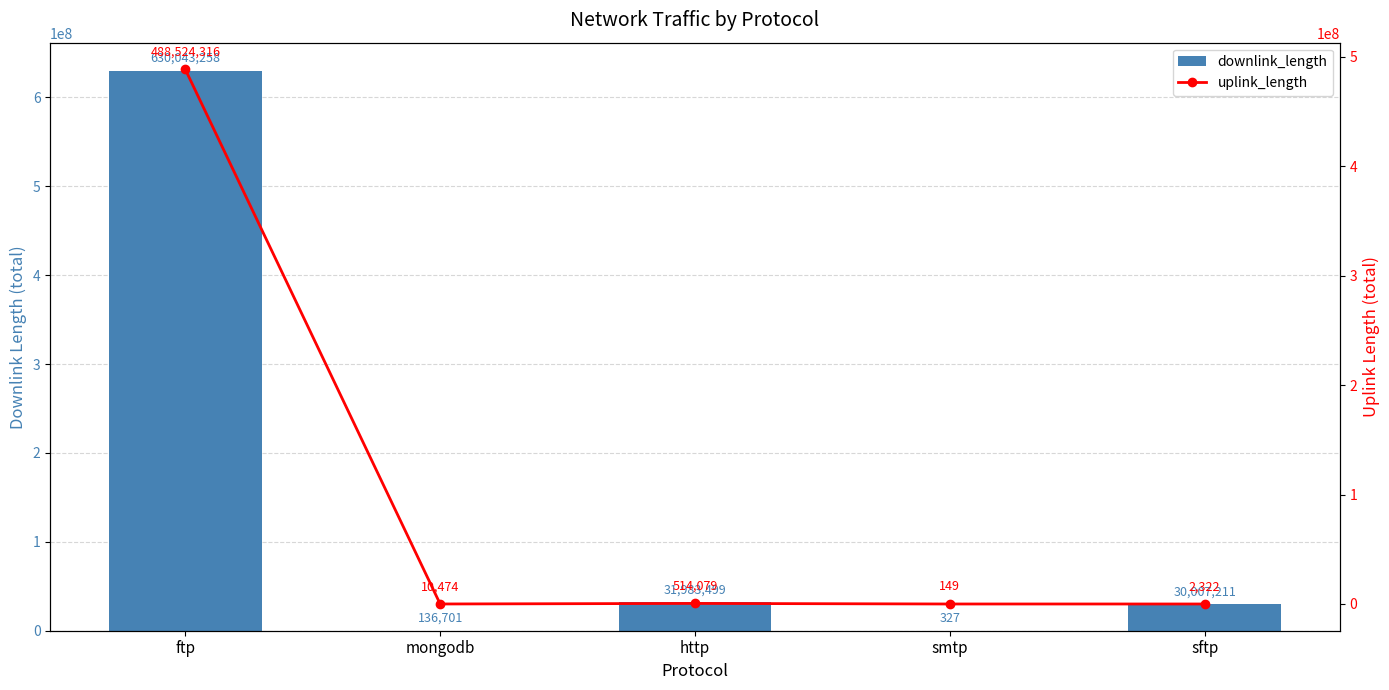

What is the label of the 2nd bar from the left?

mongodb